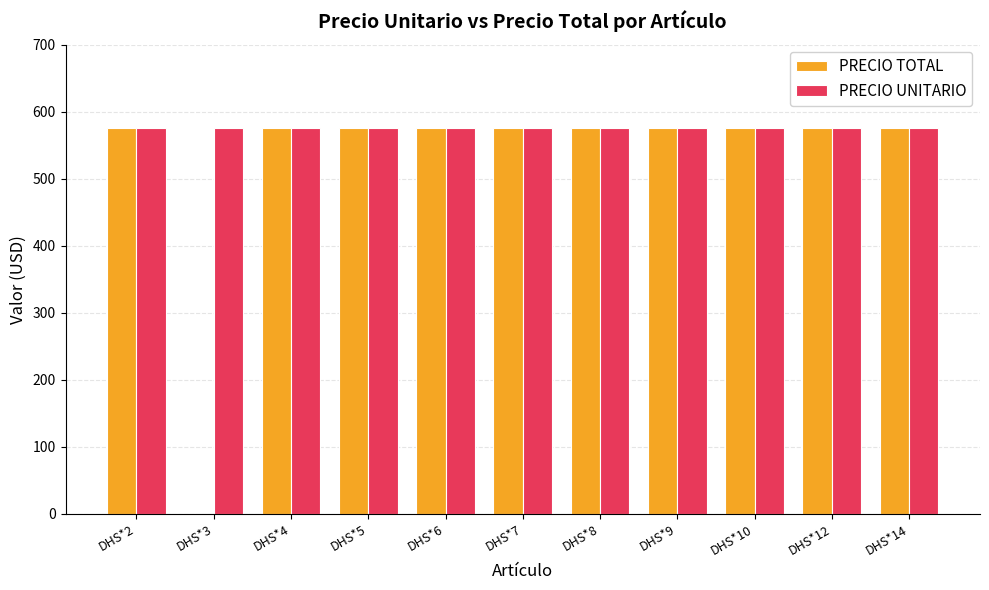

What is the highest value of the PRECIO UNITARIO series?

576